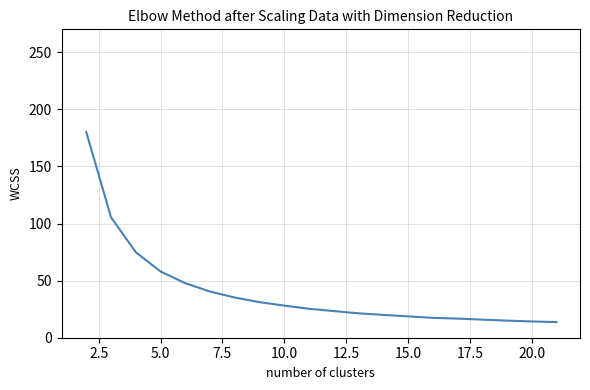

What is the maximum value shown in the chart?

180.1